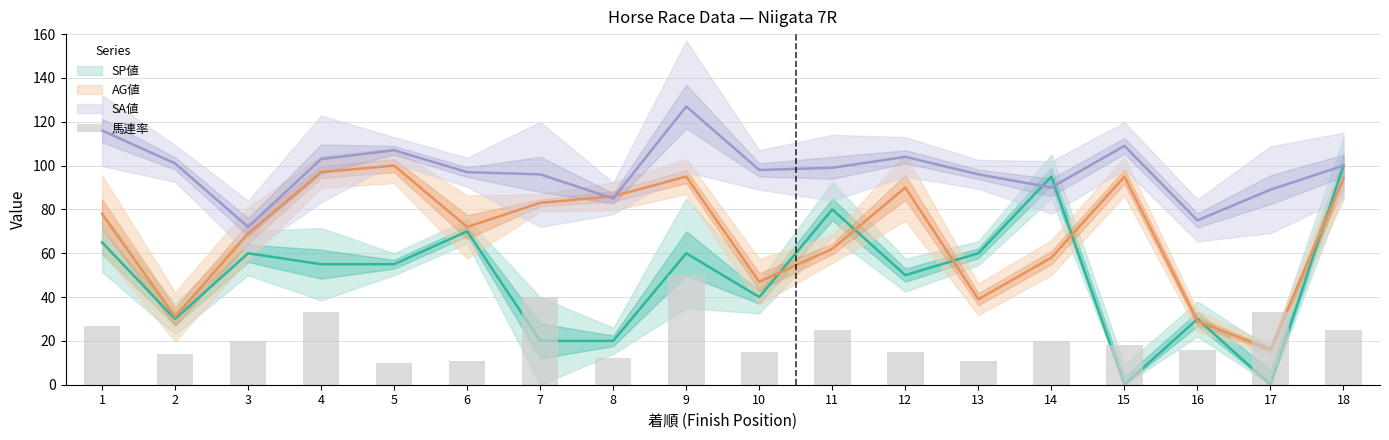

Count the number of values greater than 20.

7